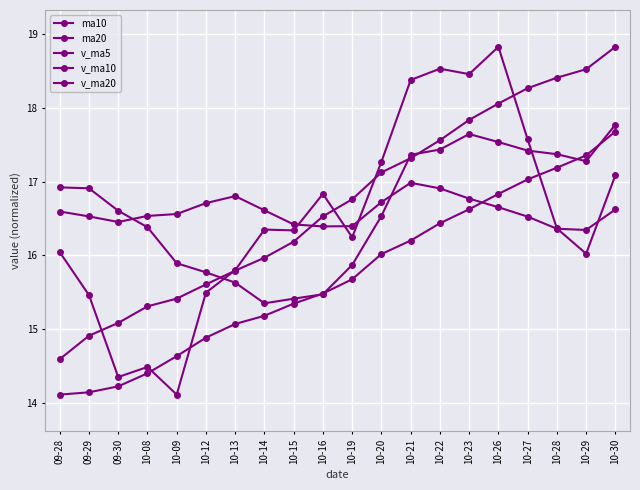

What is the label of the 8th point from the left?

10-14